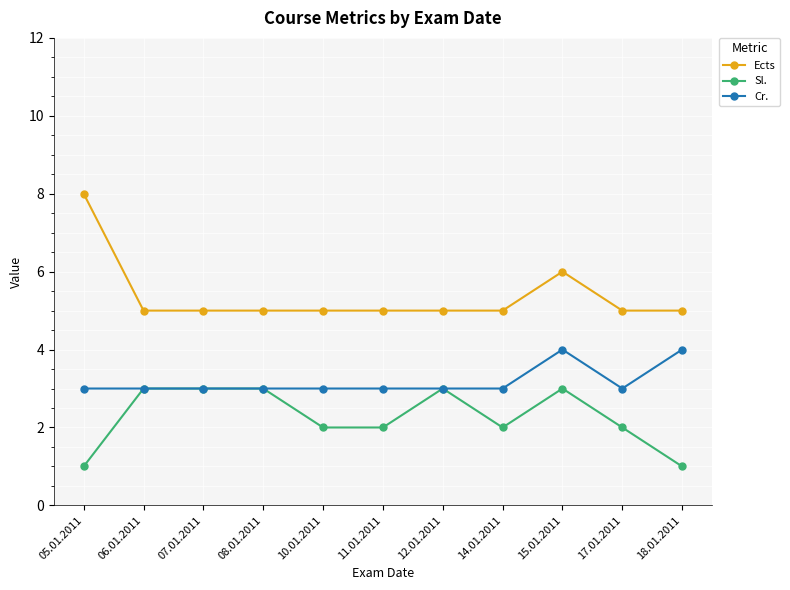

True or false: Ects and Sl. cross at least once.

False